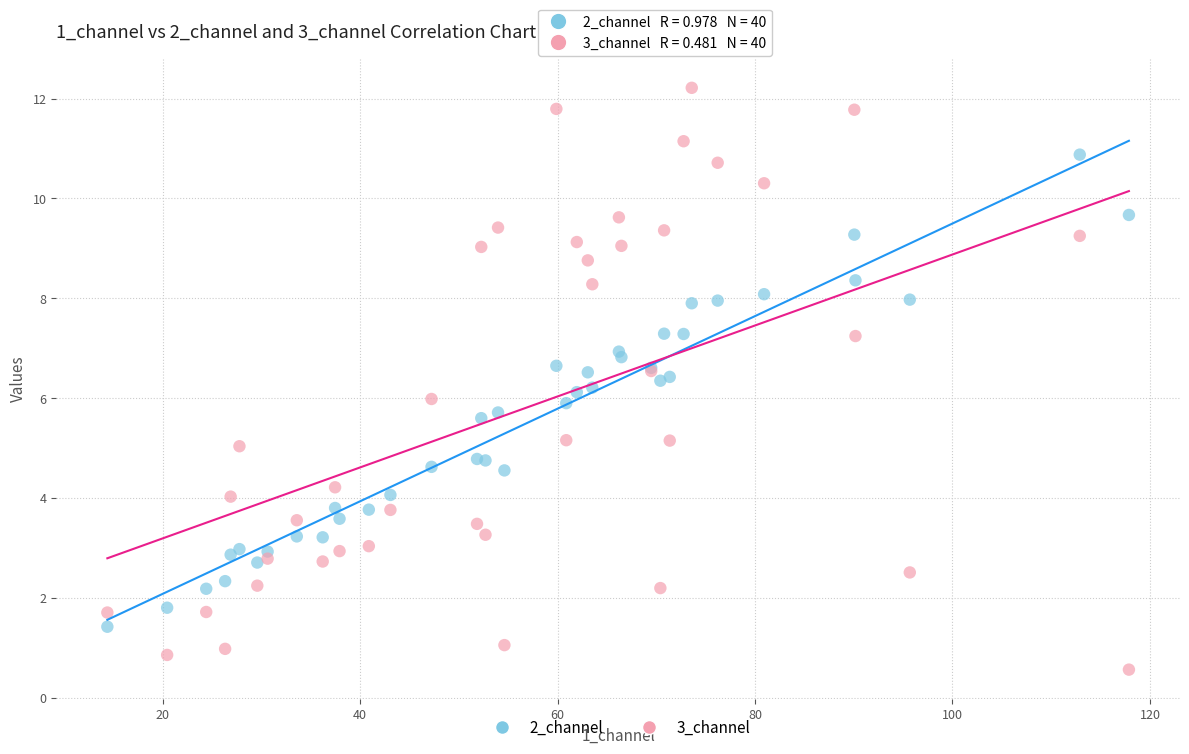

What is the X range (max minus min) for the scatter plot?

103.5